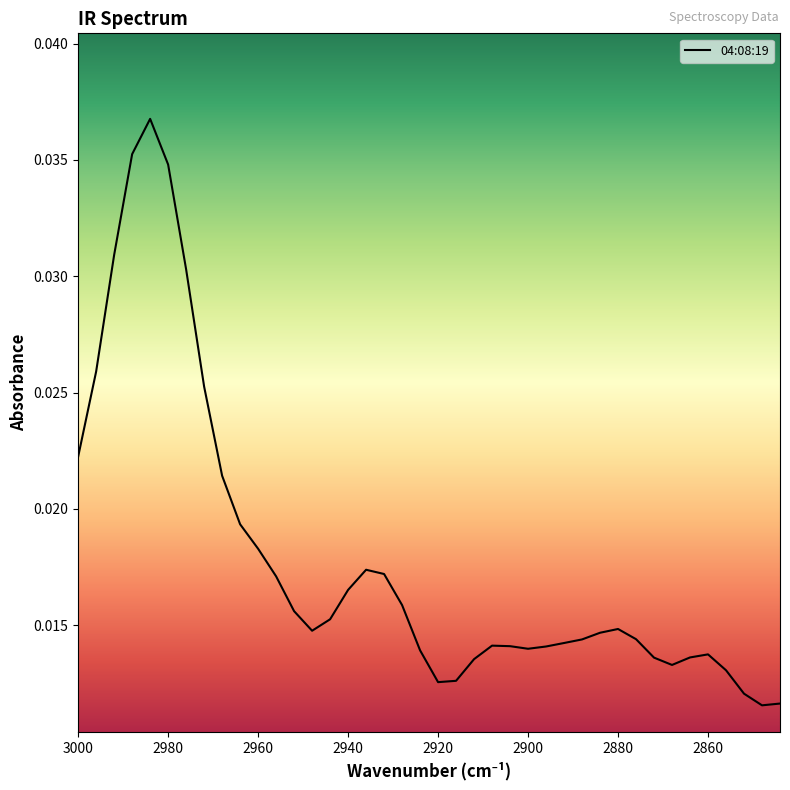

Where is the data nearest to the value 0?

2848